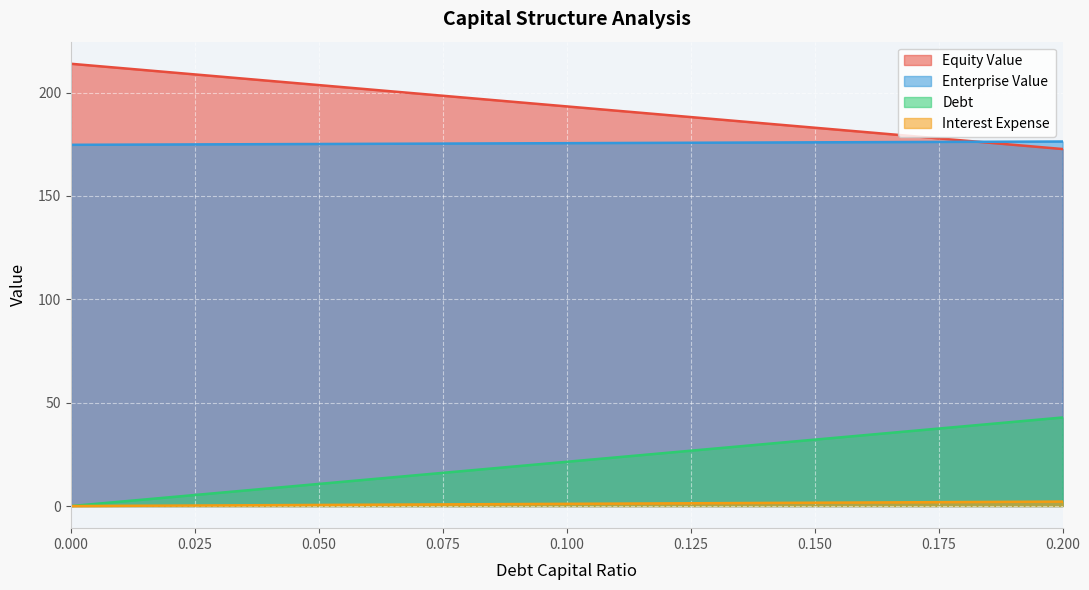

What is the sum of all enterprise_value values?

3686.4